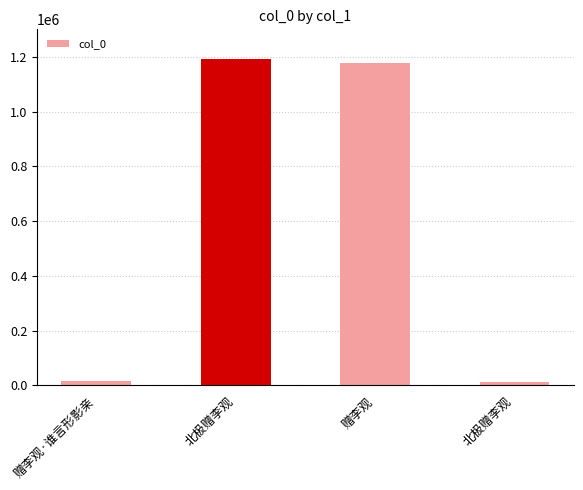

Rank the categories by value from lowest to highest.

北极赠李观, 赠李观·谁言形影亲, 赠李观, 北极赠李观